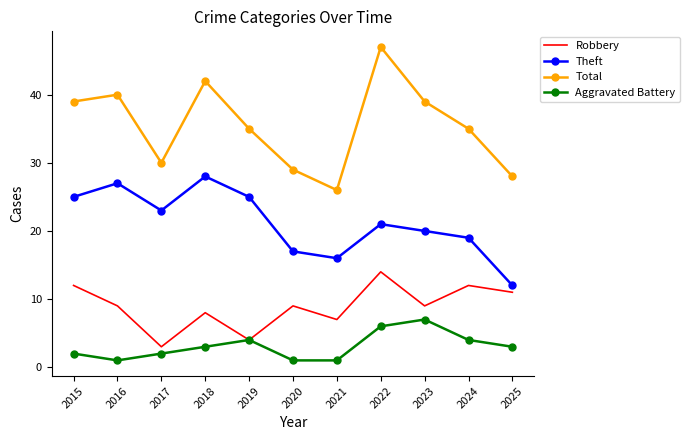

Reading left to right, extract all data points from this chart.

Robbery: 12	9	3	8	4	9	7	14	9	12	11
Theft: 25	27	23	28	25	17	16	21	20	19	12
Total: 39	40	30	42	35	29	26	47	39	35	28
Aggravated Battery: 2	1	2	3	4	1	1	6	7	4	3